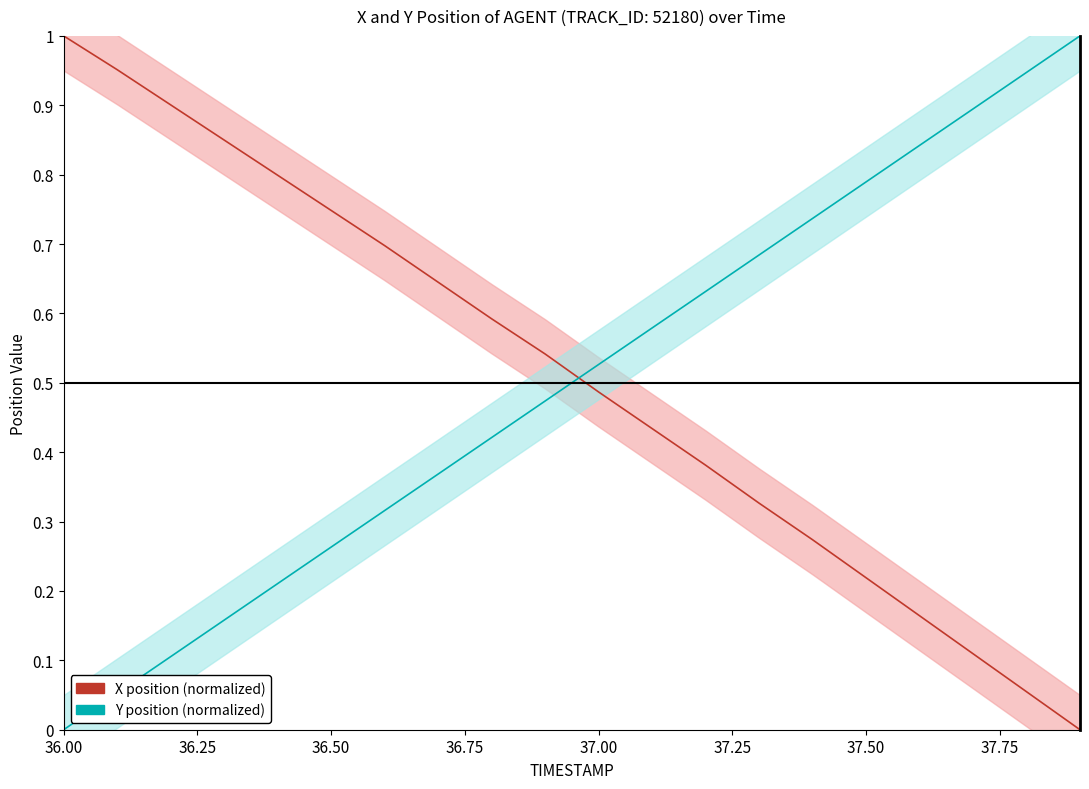

Which series has the largest range (max minus min)?

X position (normalized)